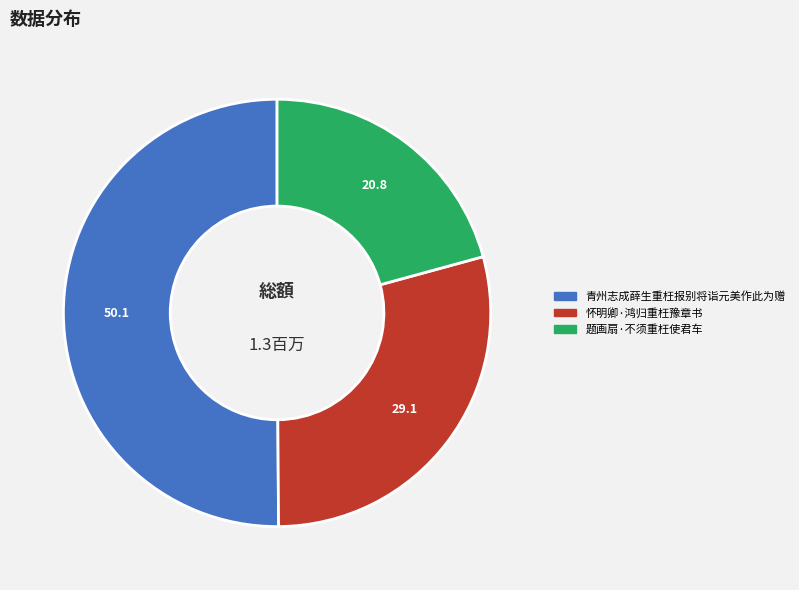

Which slice is the smallest?

题画扇·不须重枉使君车